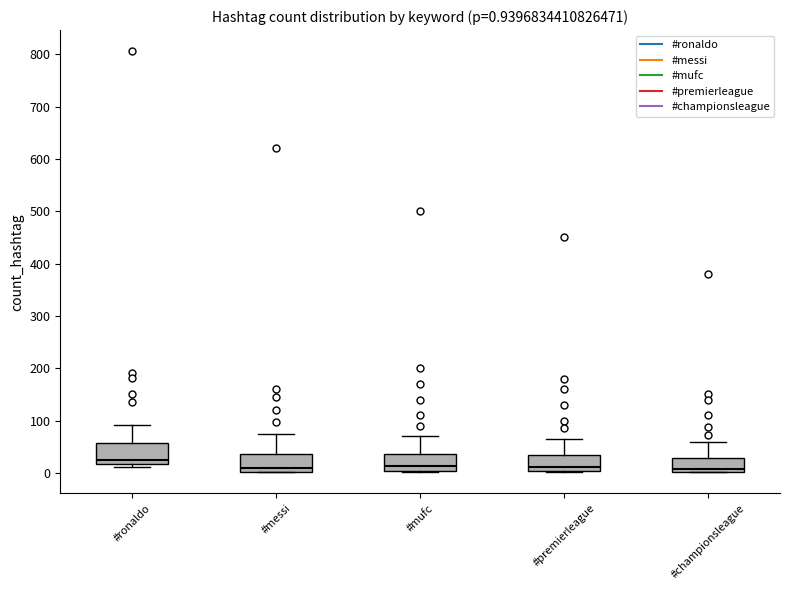

Which box has the highest median line?

#ronaldo